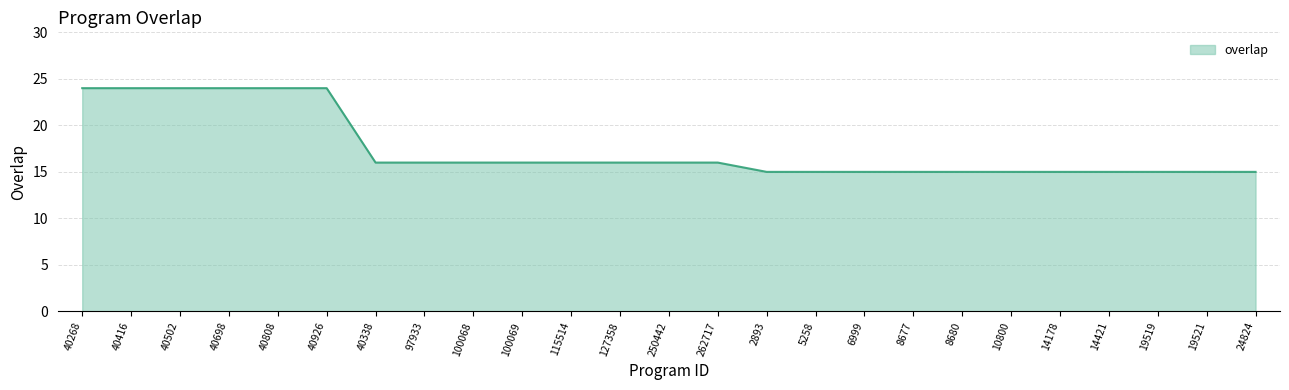

What position from the left is 8677?

18